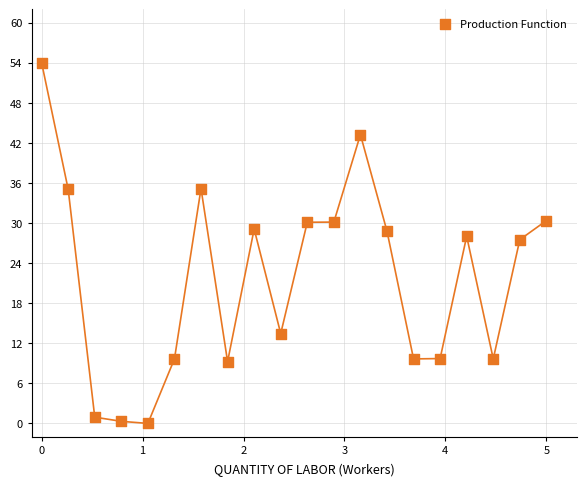

What is the range of X values (max minus min)?

5.0